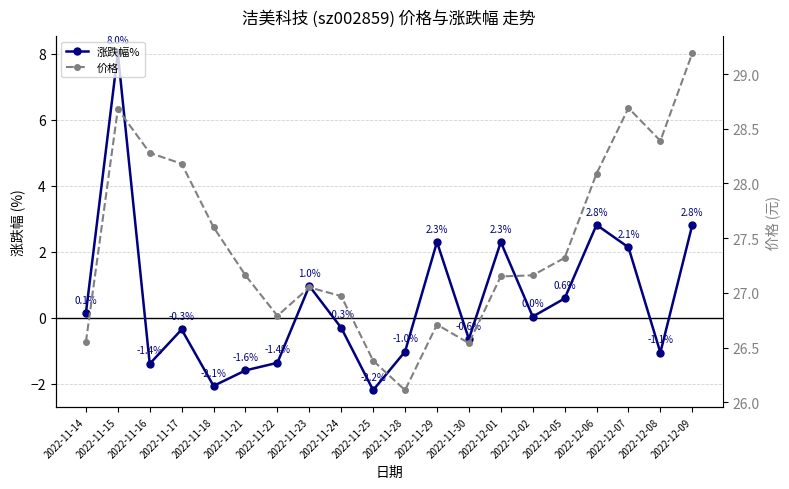

At which category does 价格 reach its first local valley?

2022-11-22